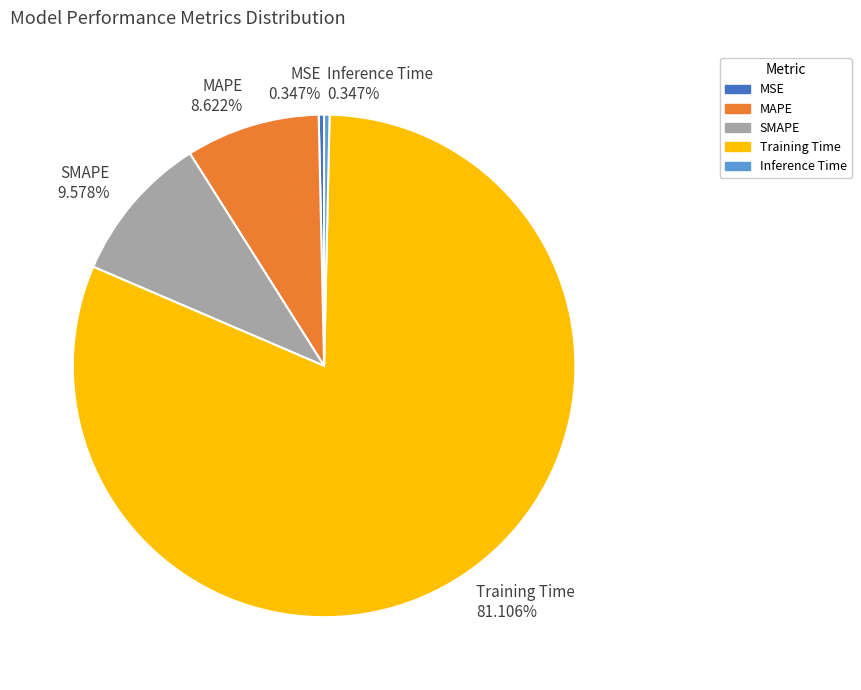

Which slice is the largest?

Training Time